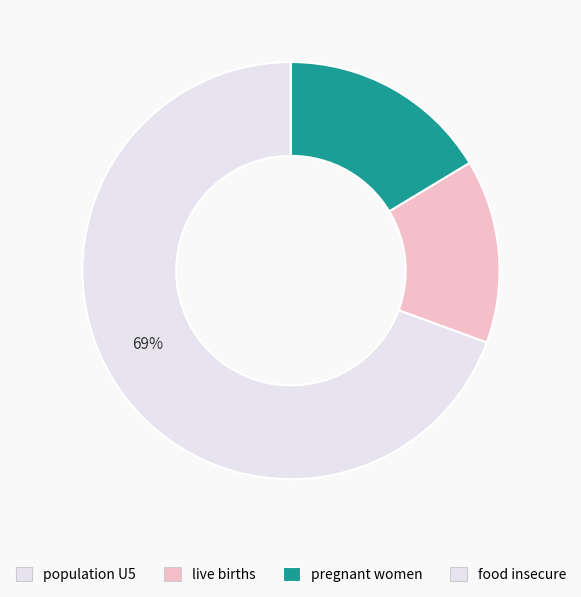

Which category accounts for the majority?

population U5